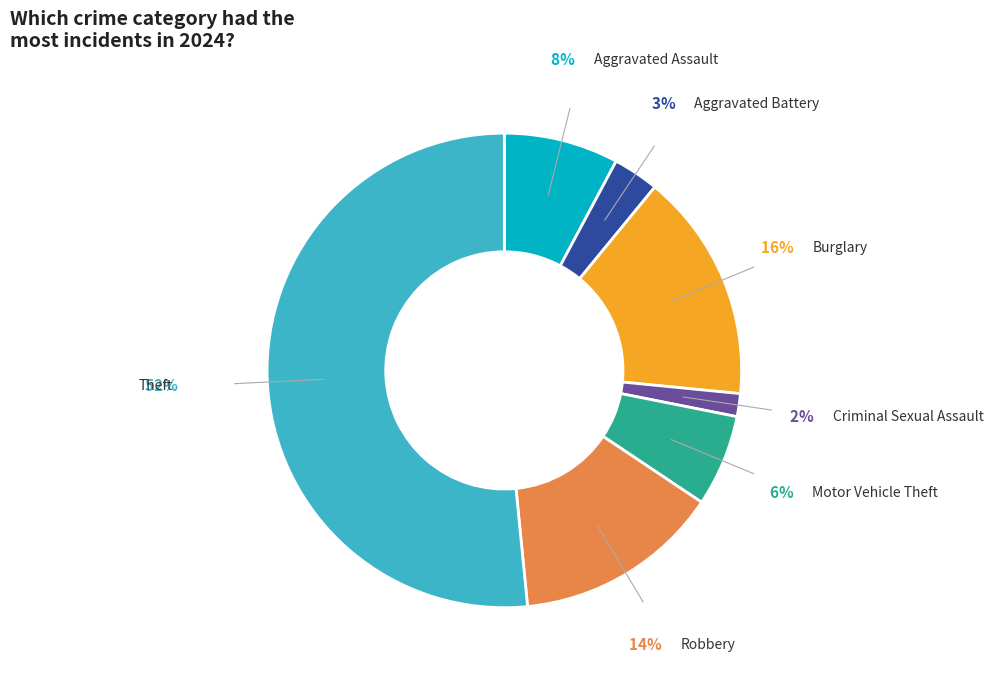

Do Aggravated Assault and Aggravated Battery together represent more than half of the pie?

No